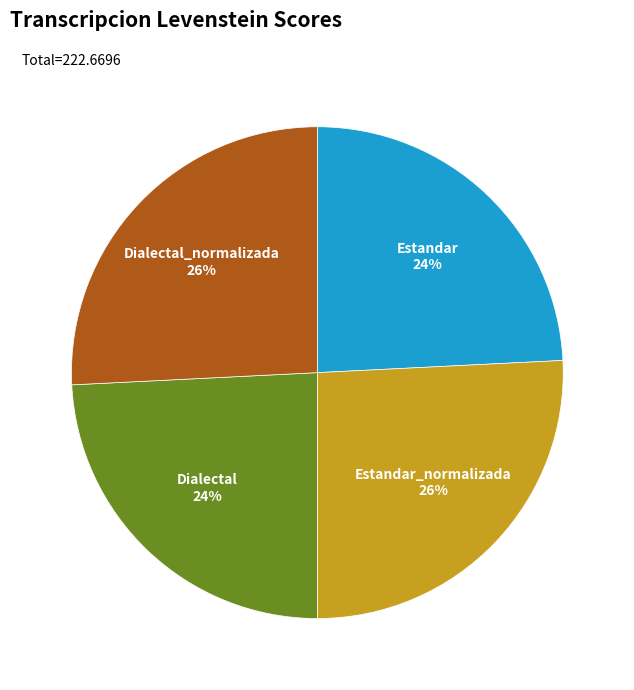

Does any single category account for the majority?

No